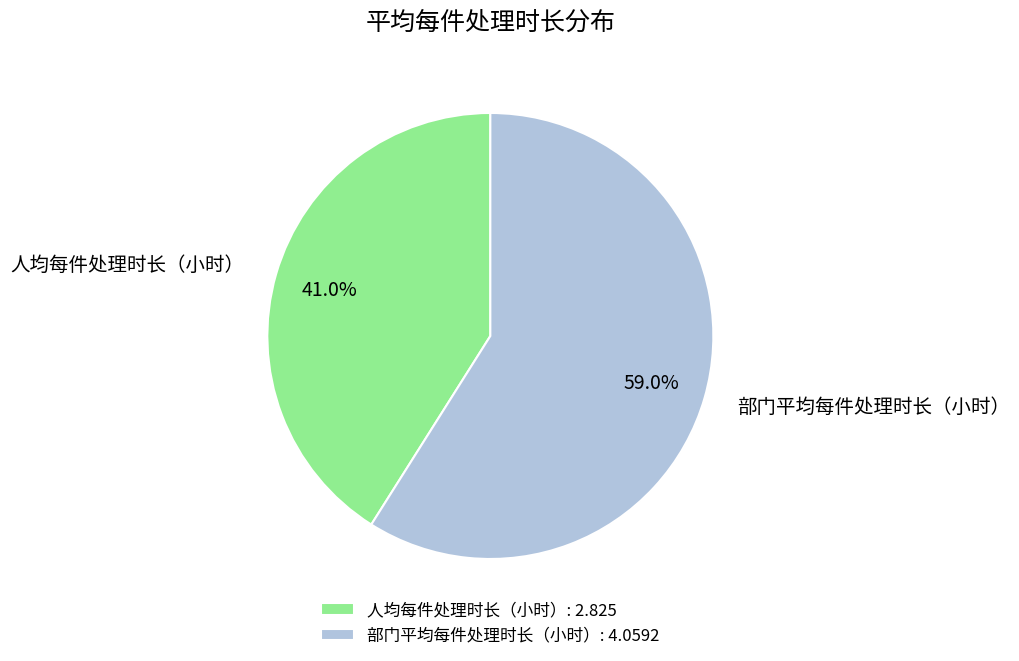

To the nearest percent, what is the difference between the 人均每件处理时长（小时） and 部门平均每件处理时长（小时） slice percentages?

18%